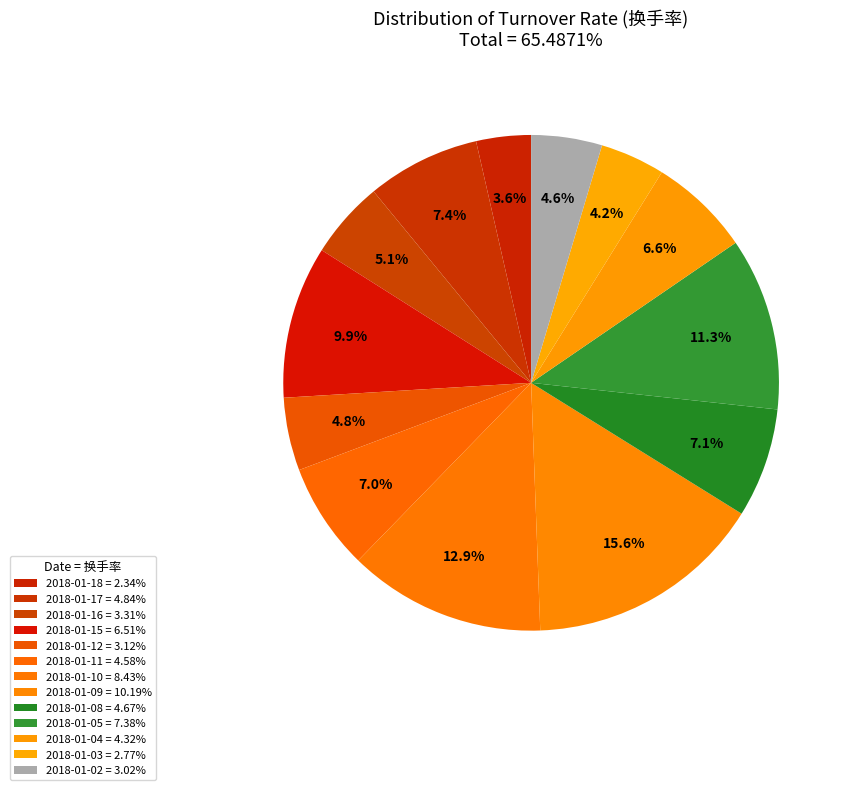

How many segments does this pie chart have?

13